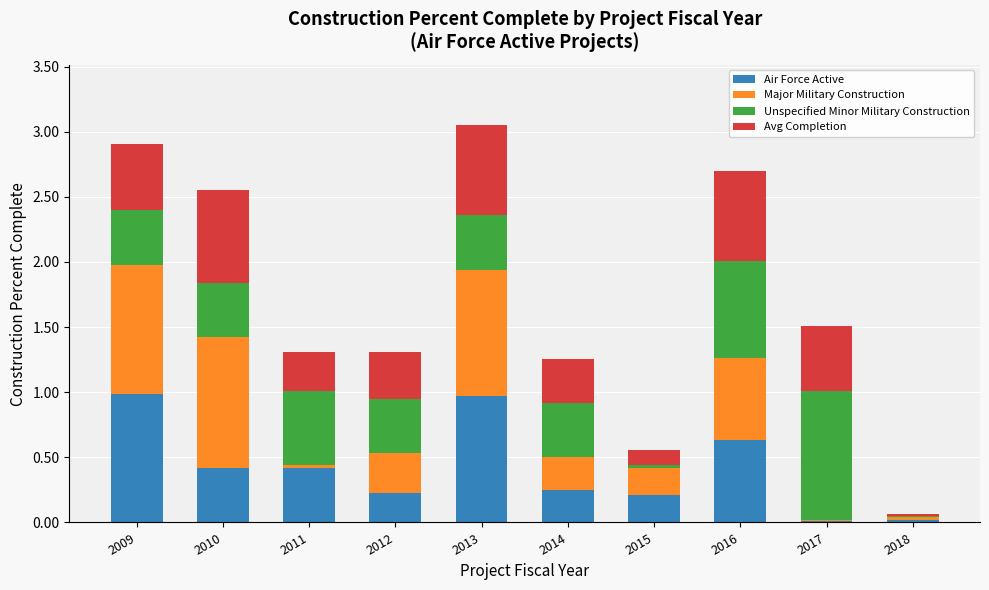

The Air Force Active series shows 0.4 at 2015. True or false?

False